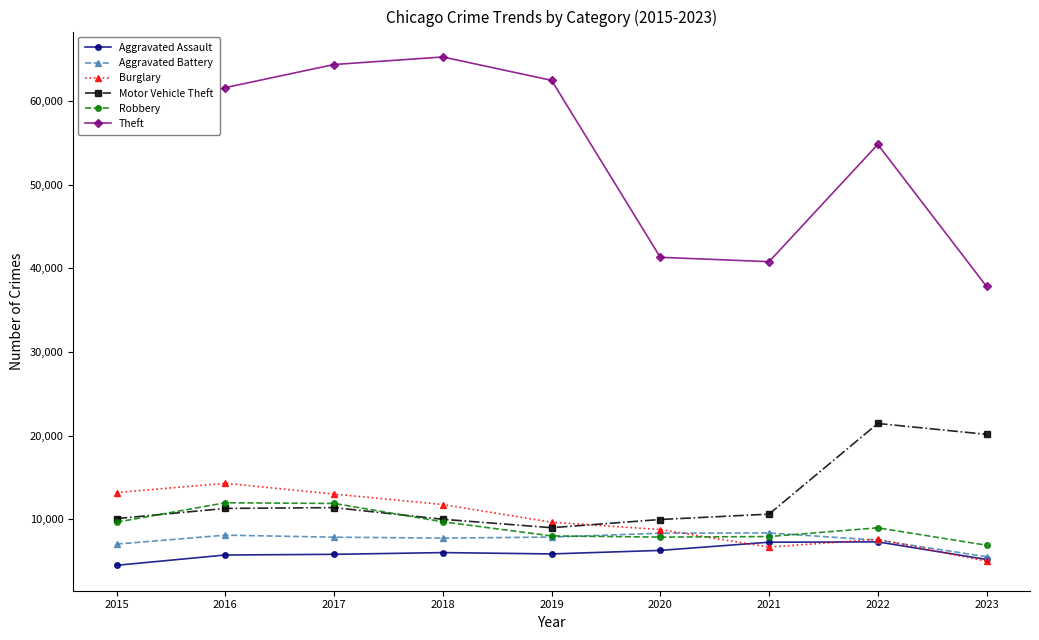

How many data points in Theft are less than 57350?

4